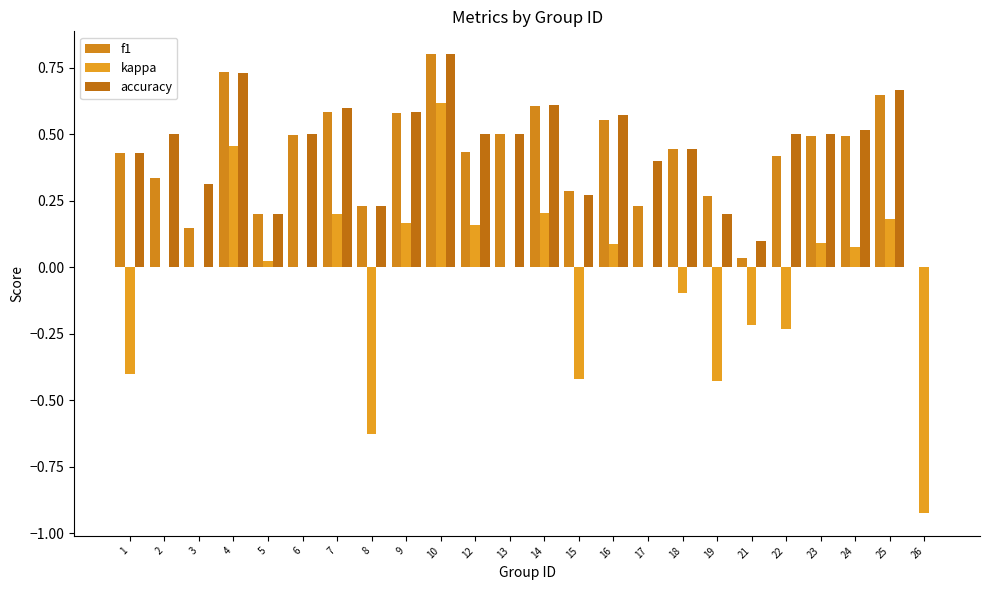

Does the chart contain stacked bars?

No